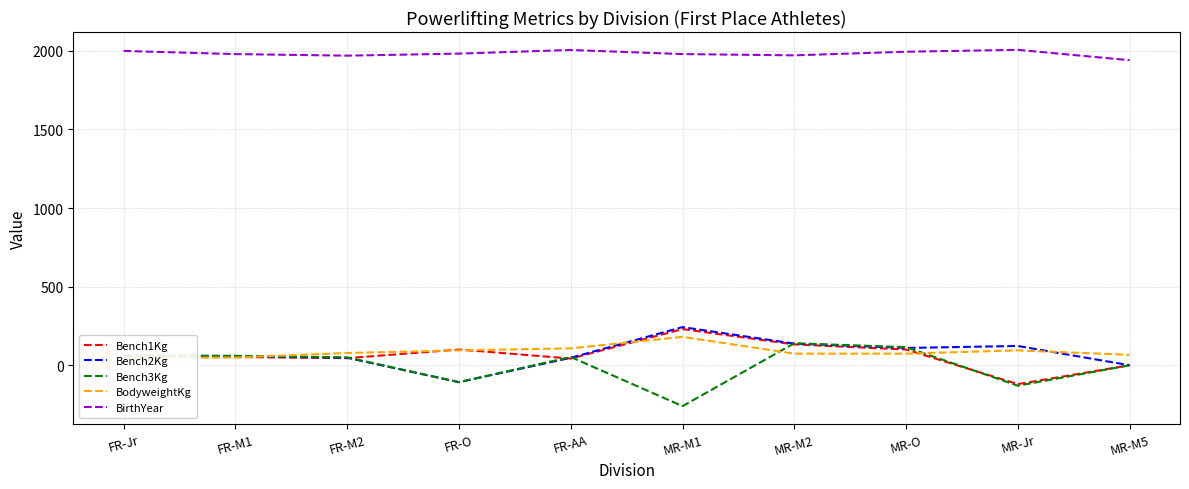

What is the sum of the Bench2Kg values at MR-Jr and FR-M1?

180.0